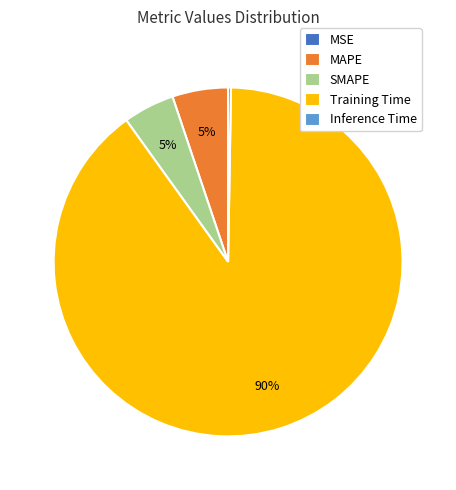

Do SMAPE and MAPE together represent more than half of the pie?

No